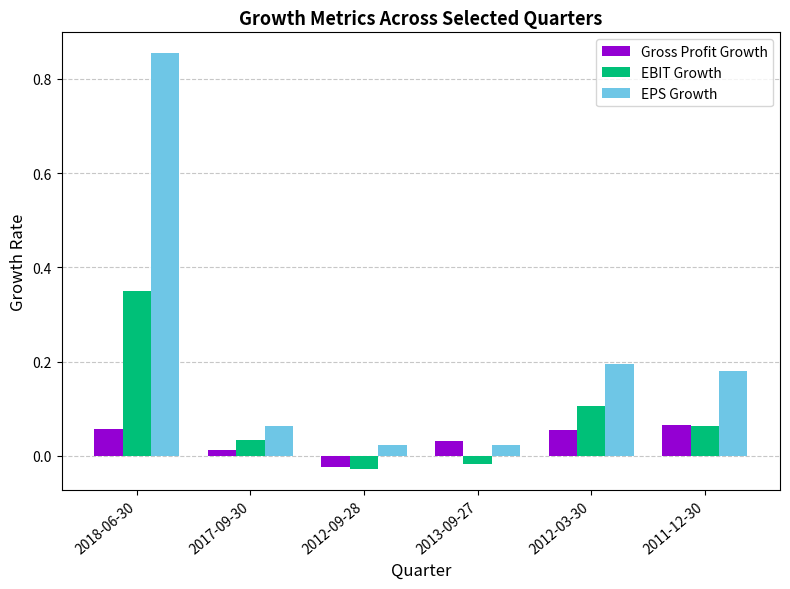

List the labels in order of EBIT Growth value, largest first.

2018-06-30, 2012-03-30, 2011-12-30, 2017-09-30, 2013-09-27, 2012-09-28